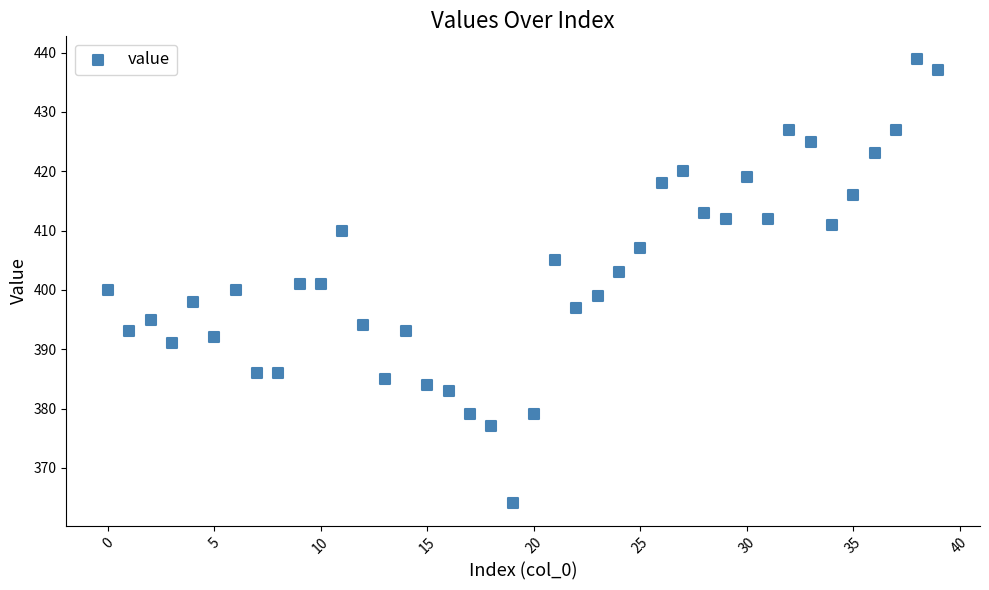

What is the range of Y values (max minus min)?

75